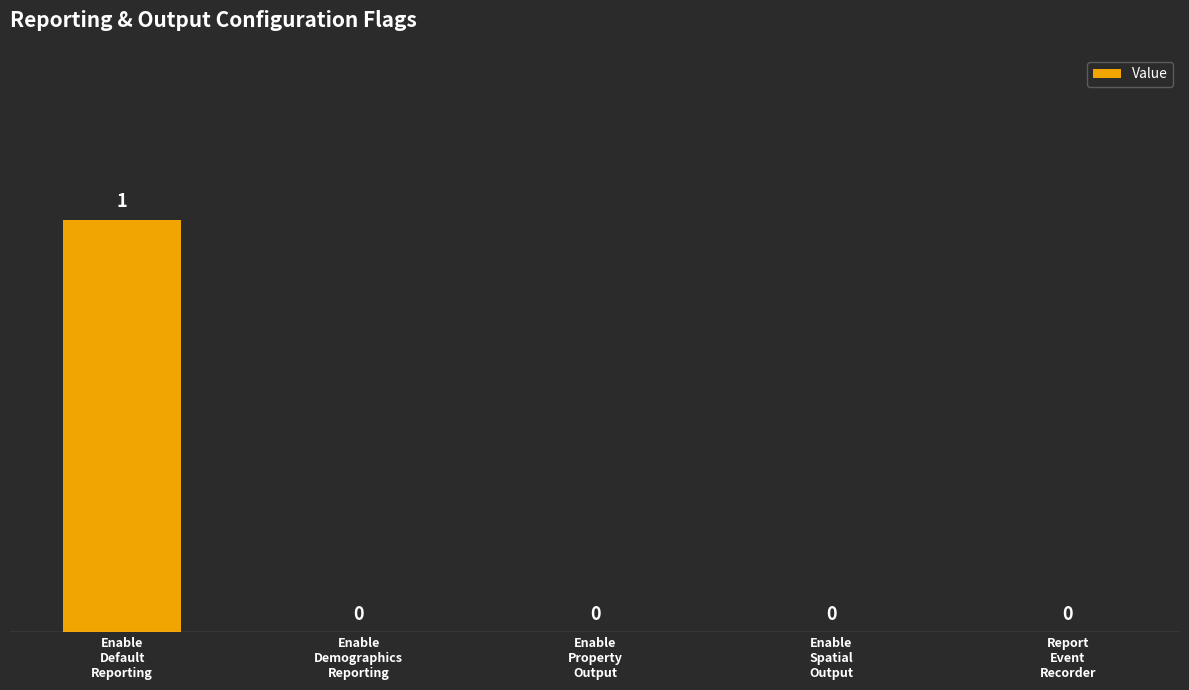

Which has a higher value, Enable
Property
Output or Enable
Default
Reporting?

Enable
Default
Reporting